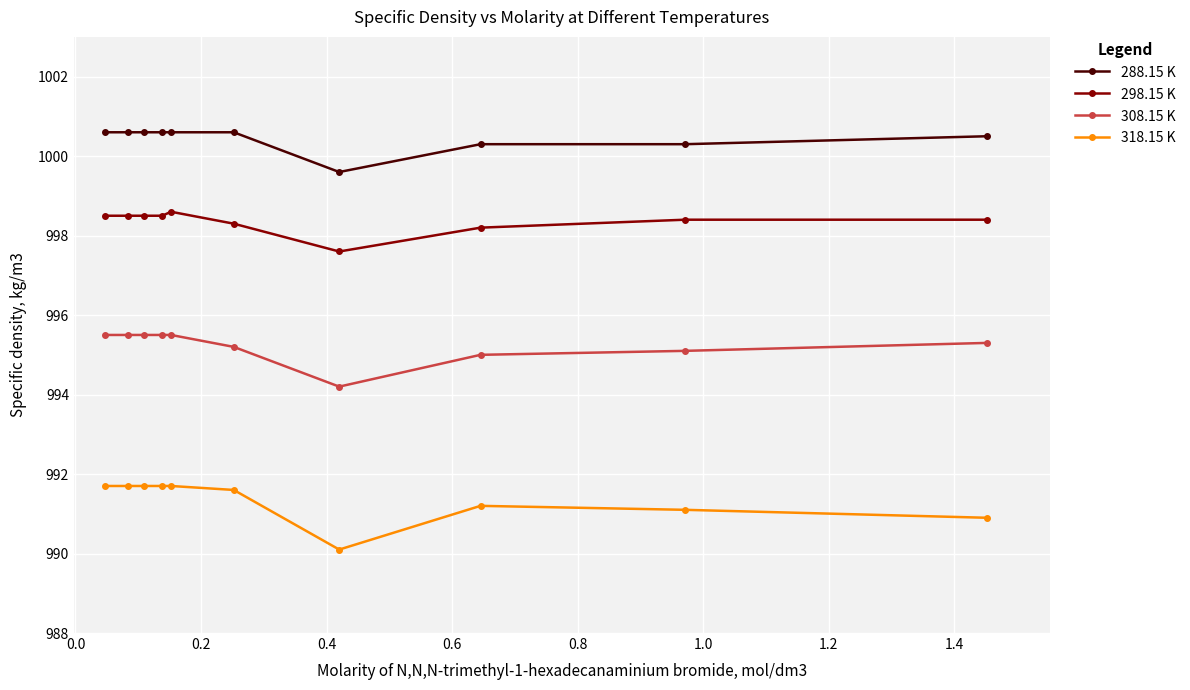

True or false: 298.15 K and 318.15 K intersect in this chart.

False